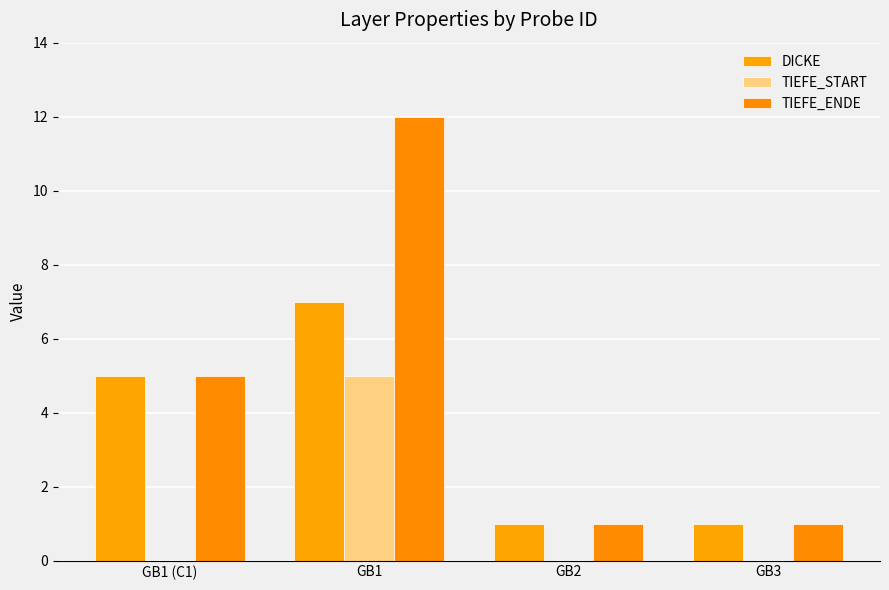

Reading right to left, what are all the values shown in this chart?

DICKE: 1	1	7	5
TIEFE_START: 0	0	5	0
TIEFE_ENDE: 1	1	12	5